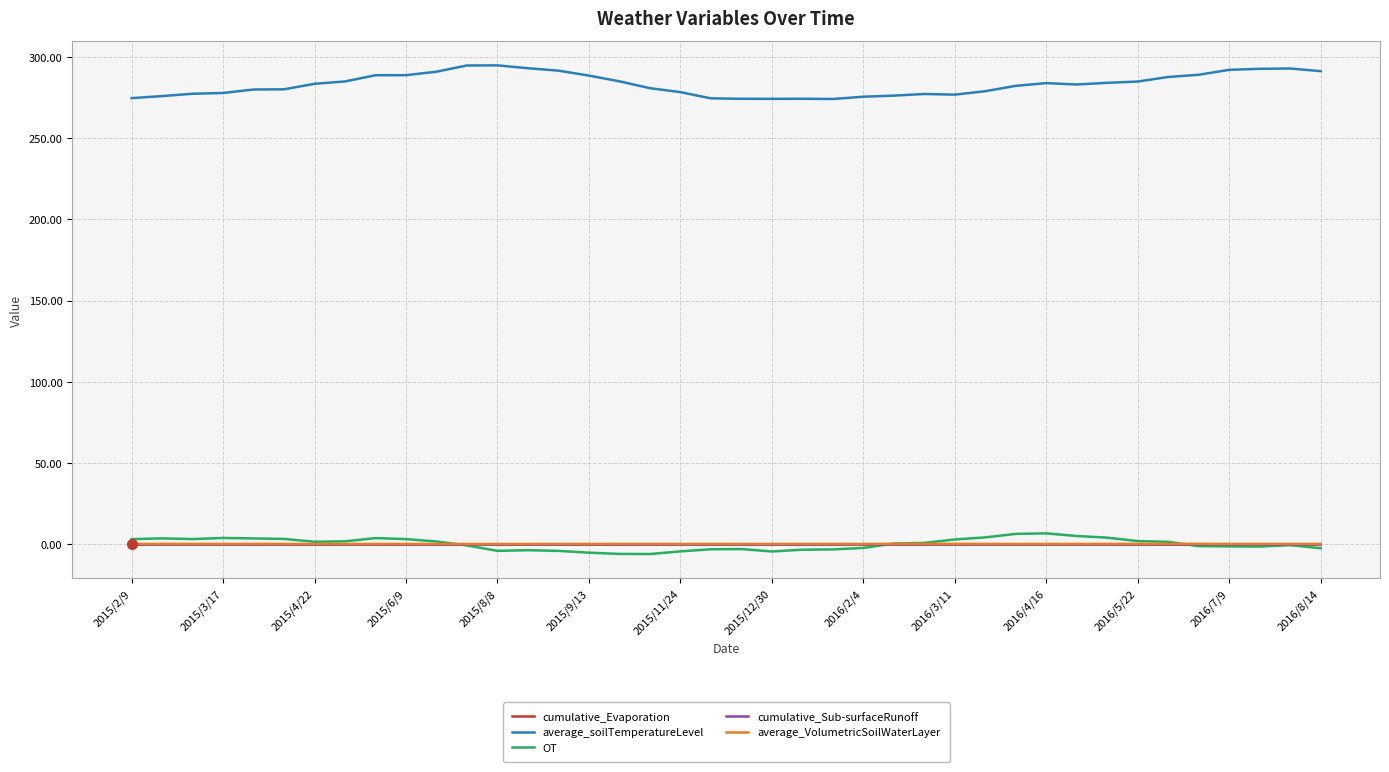

What is the difference between the maximum and minimum values in the average_soilTemperatureLevel series?

20.7